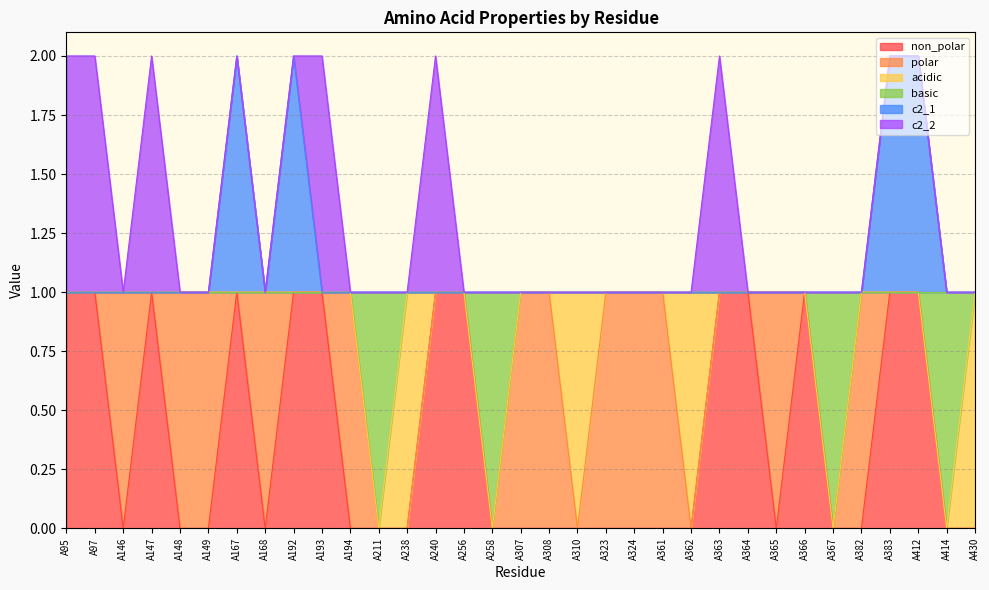

What is the difference between the maximum and minimum values in the non_polar series?

1